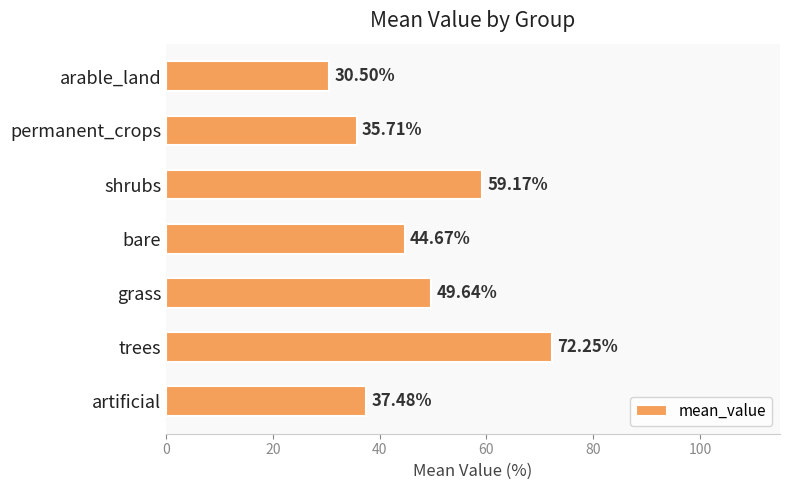

What is the difference between the second highest and minimum values?

28.7